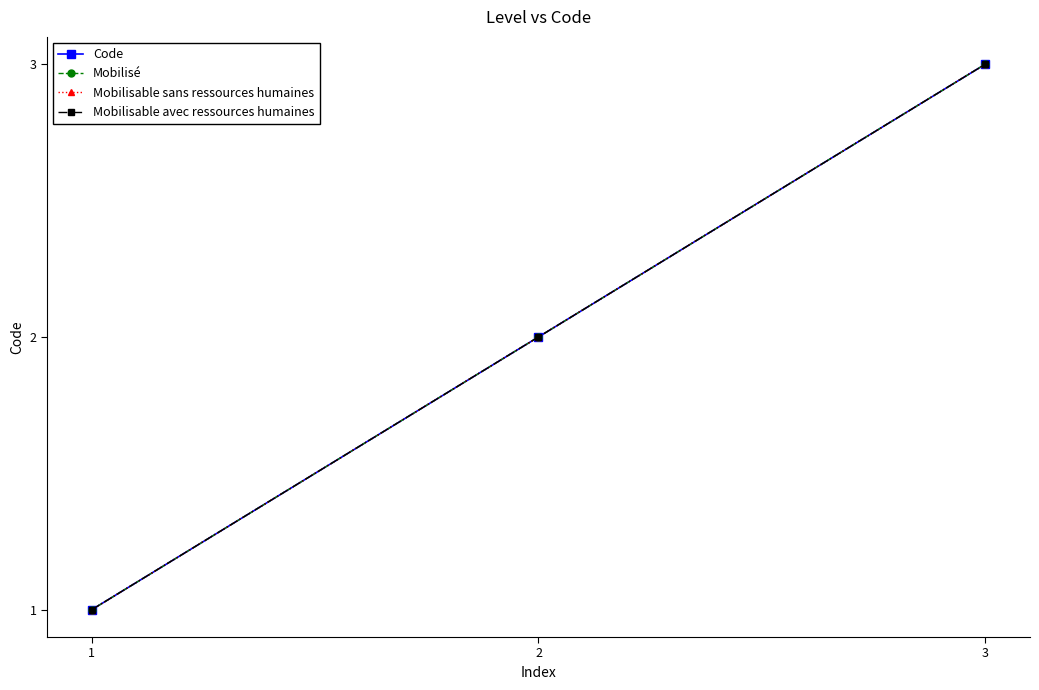

Does the chart have visible grid lines?

No